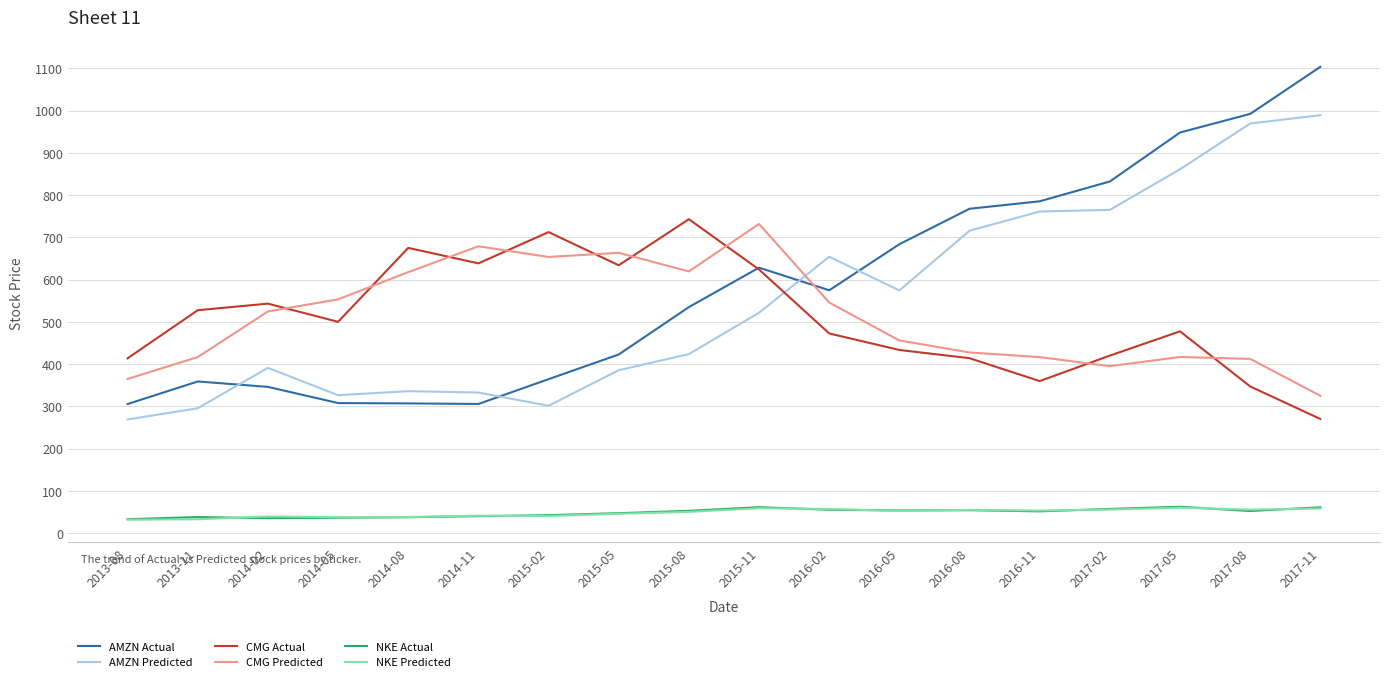

At which category does CMG Predicted reach its first local peak?

2014-11